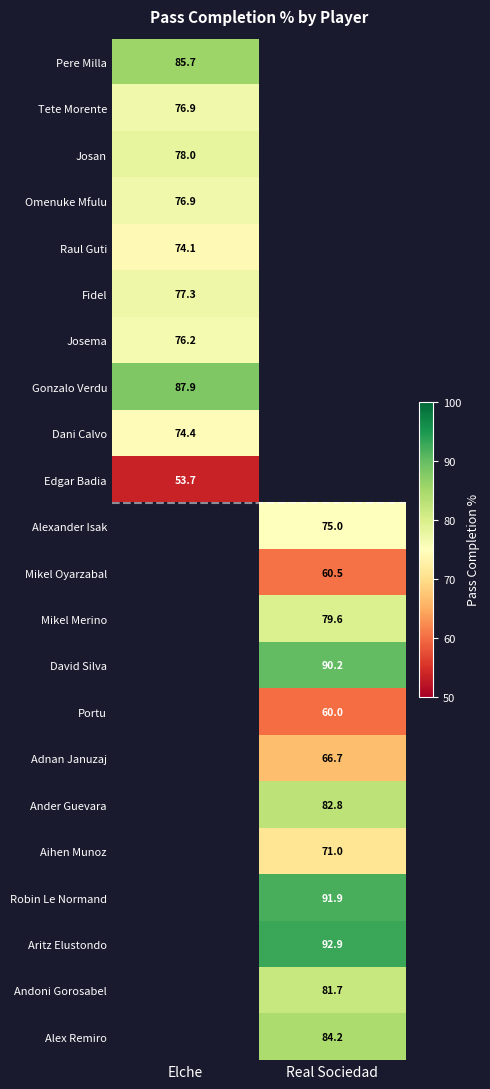

At how many categories does at least one series exceed 68?

2